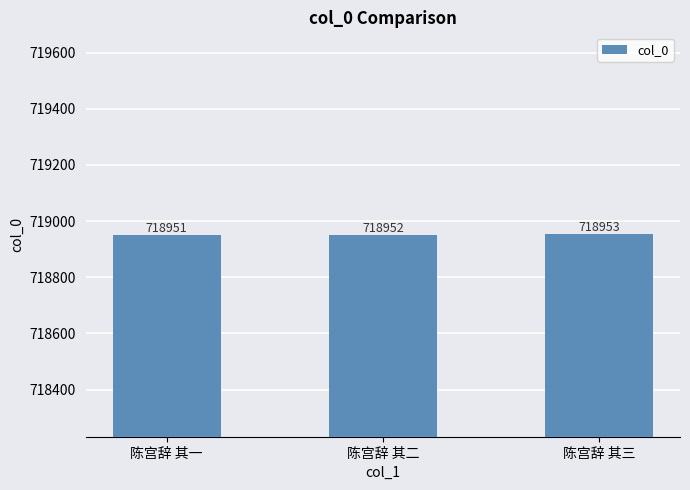

What is the average value?

718952